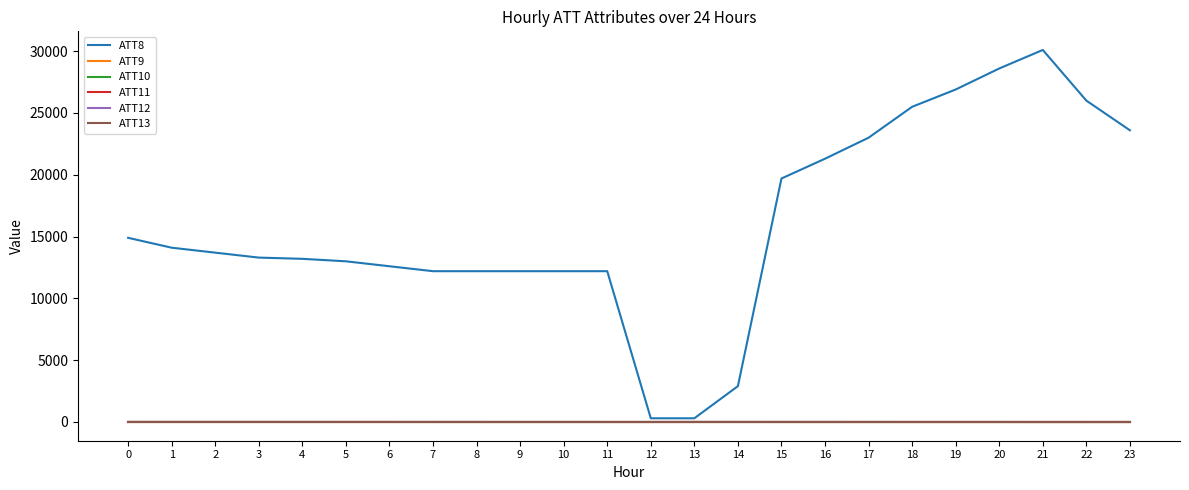

What is the sum of the ATT8 values at 5 and 4?

26200.0